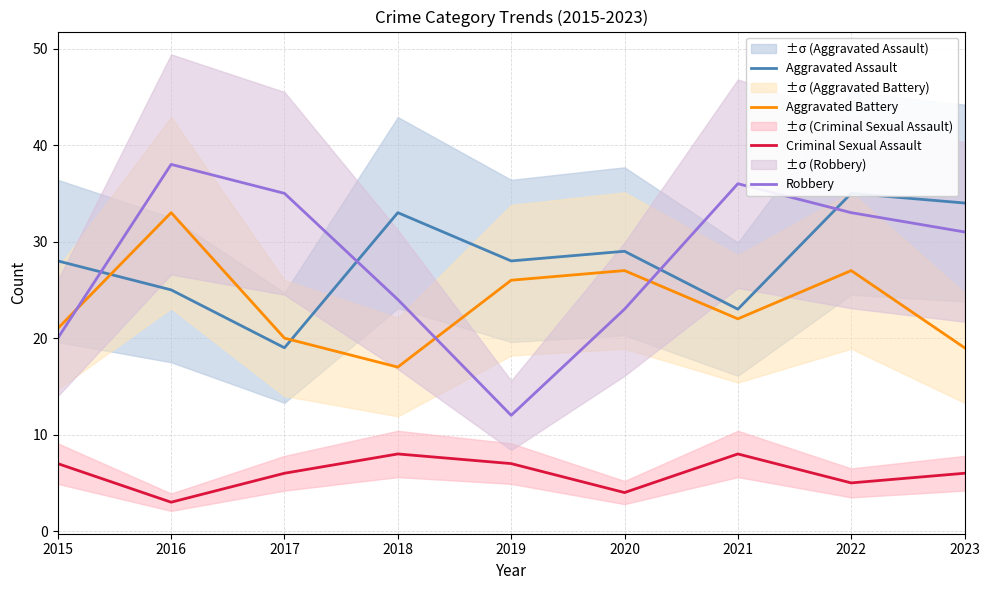

True or false: Aggravated Assault has a value of 25 at 2016.

True